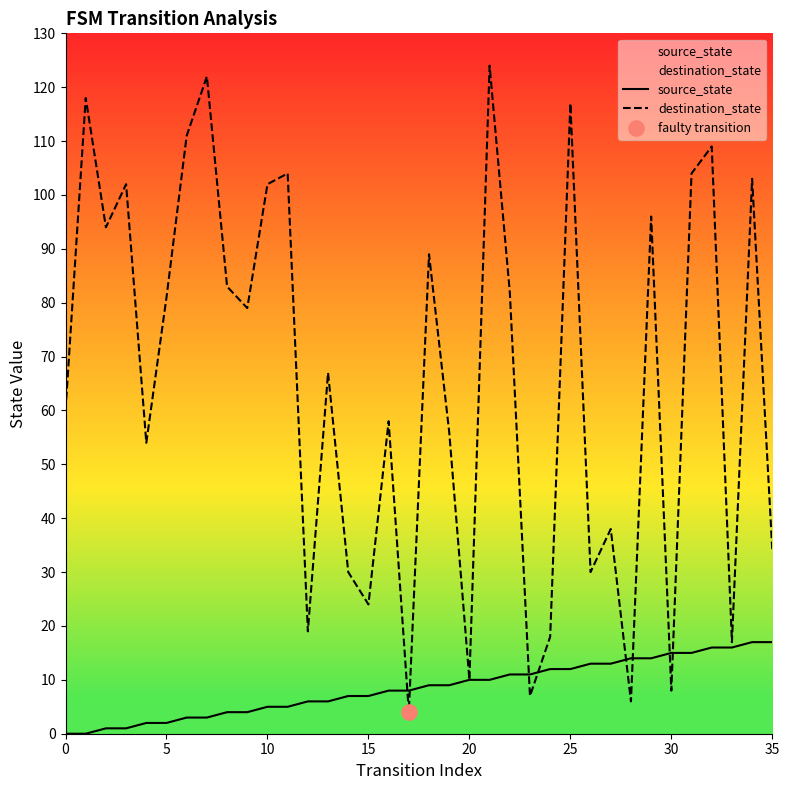

What are all the series names shown in the legend?

source_state, destination_state